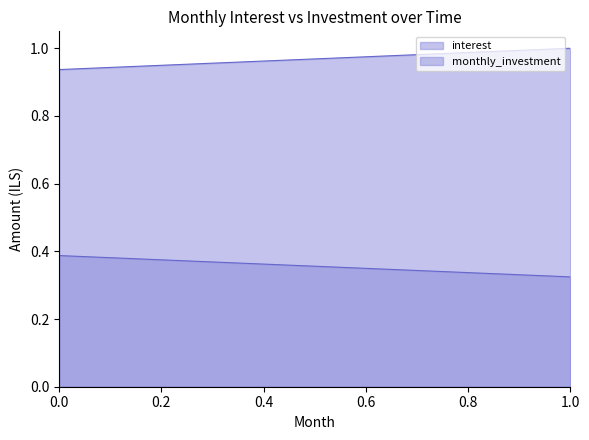

Rank the series at 2 from highest to lowest value.

monthly_investment, interest